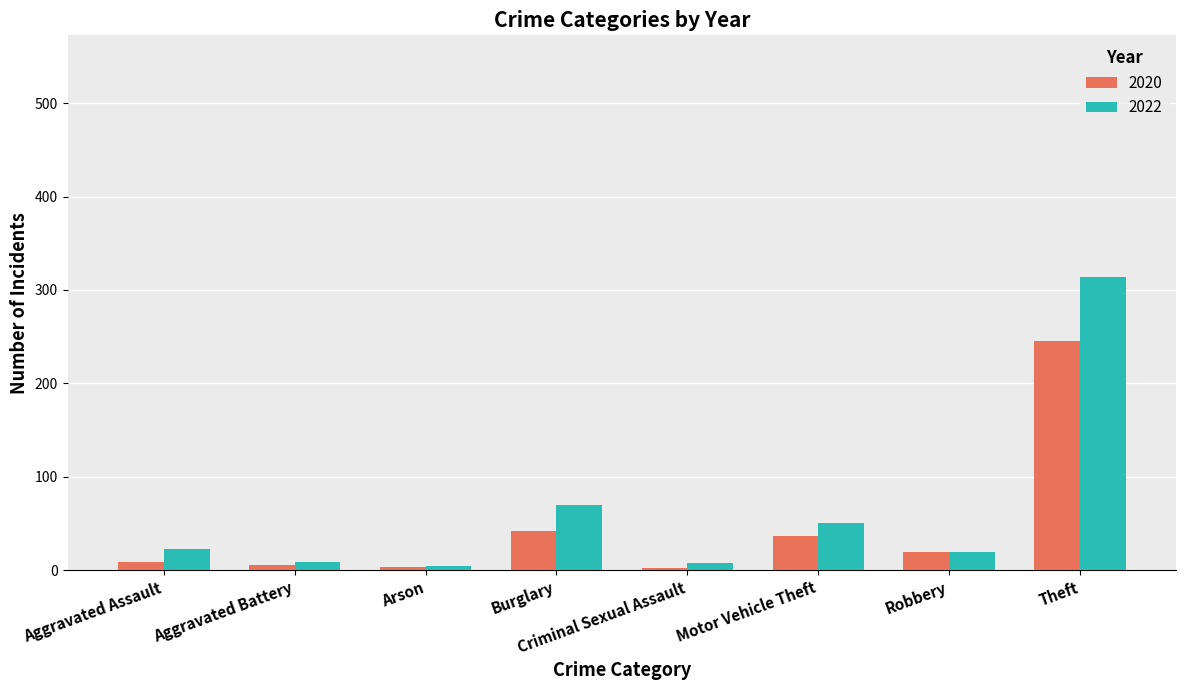

How many bars are there in each group?

2